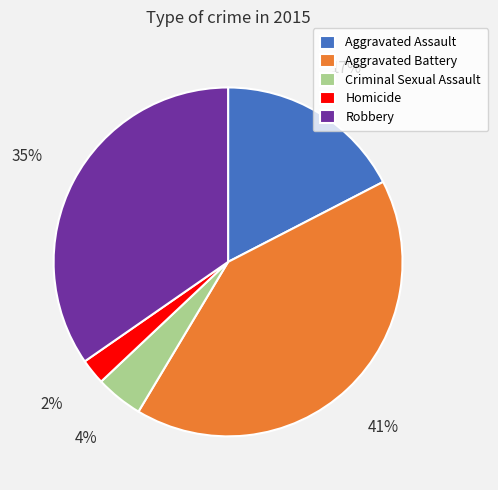

To the nearest percent, what portion does Aggravated Assault represent?

17%